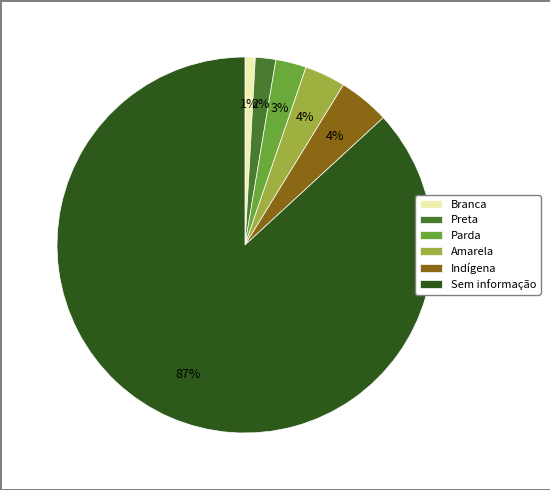

To the nearest percent, what portion does Amarela represent?

4%